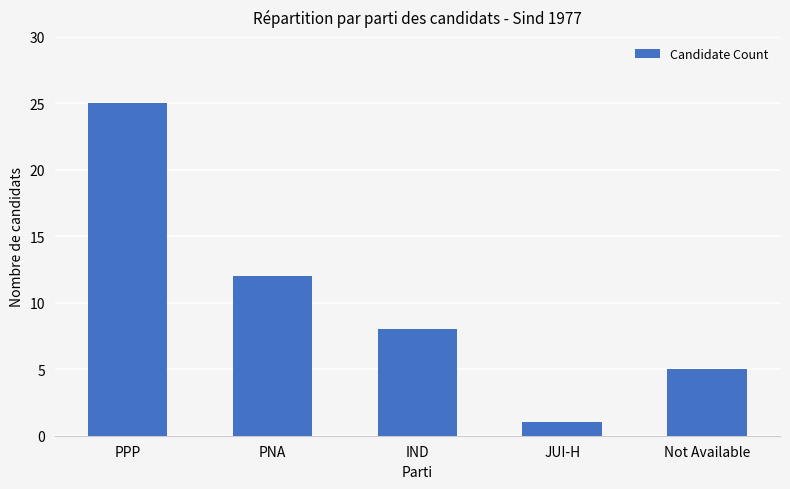

What is the label of the 2nd bar from the right?

JUI-H